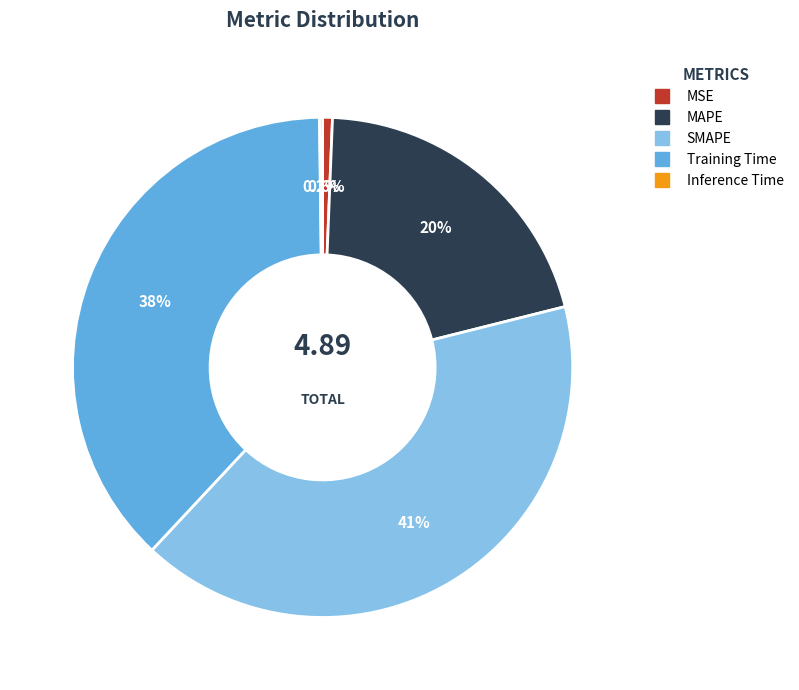

What percentage is NOT represented by MAPE?

79.5%